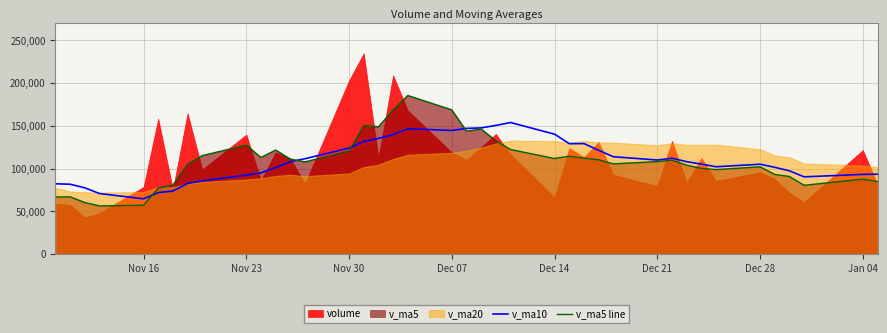

What is the maximum value for v_ma10?

153788.1